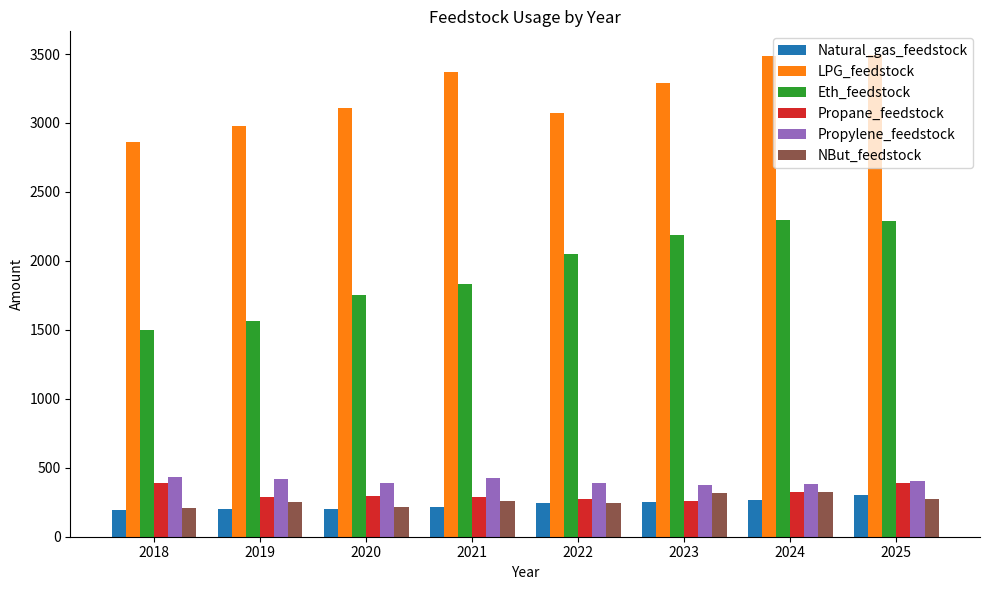

Where does the Eth_feedstock series first go above 2050?

2022